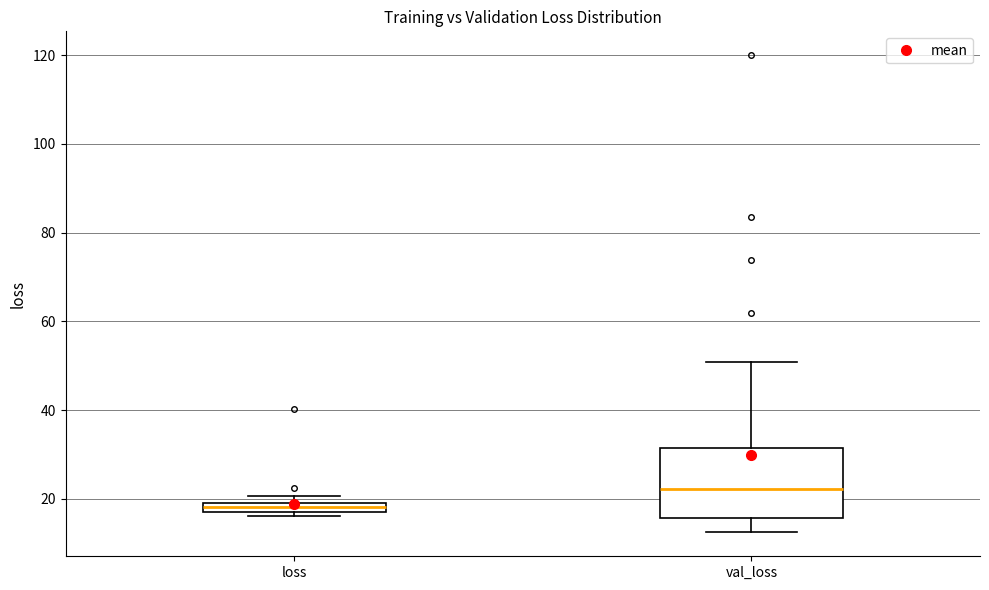

Which box's median line is the lowest?

loss